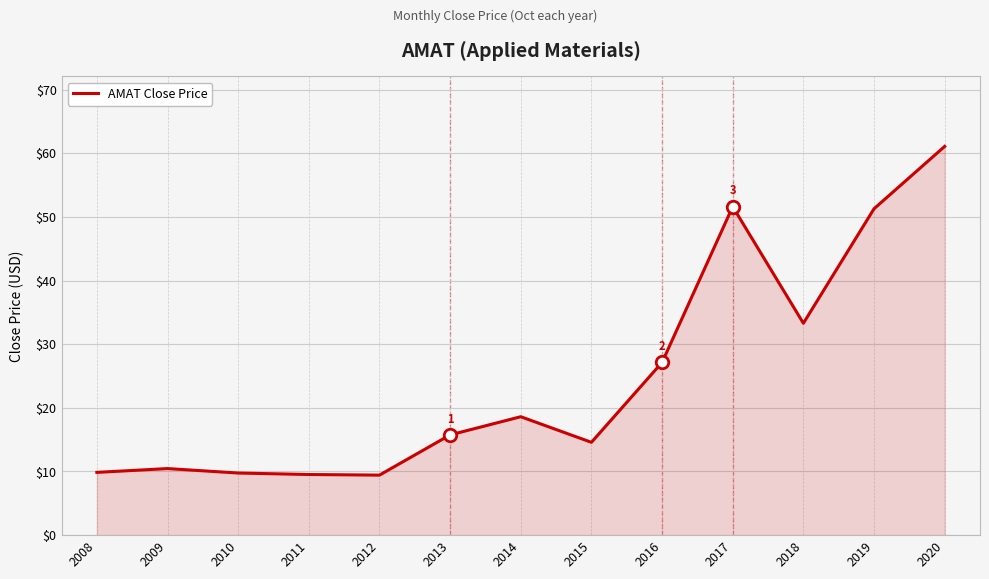

What is the difference between the maximum and minimum values?

51.6